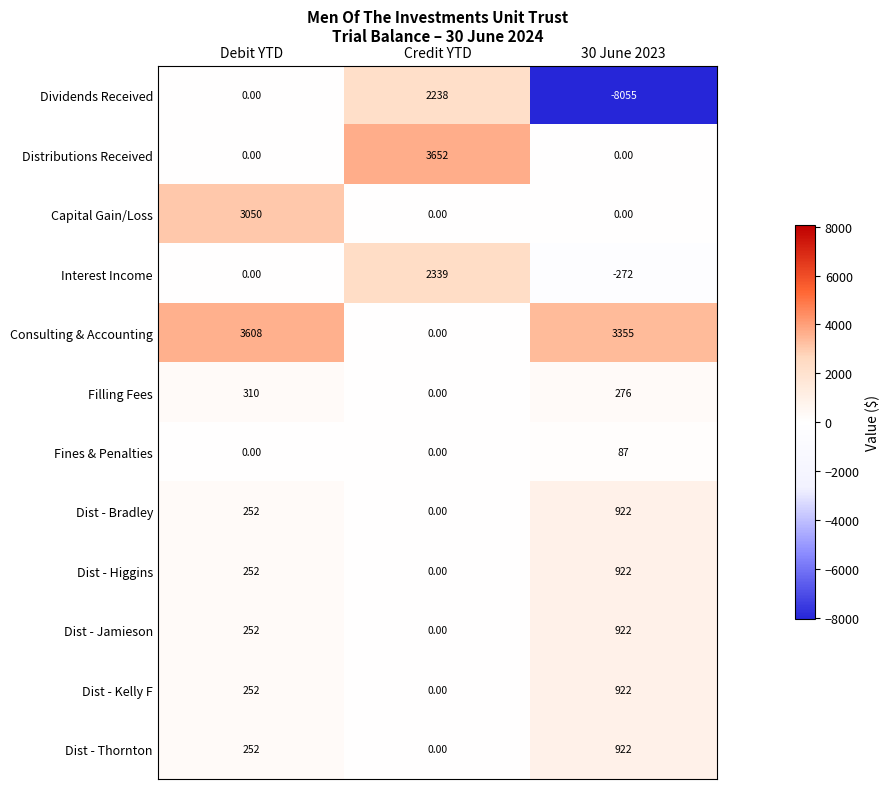

What is the difference between the highest and lowest values at Debit YTD?

3608